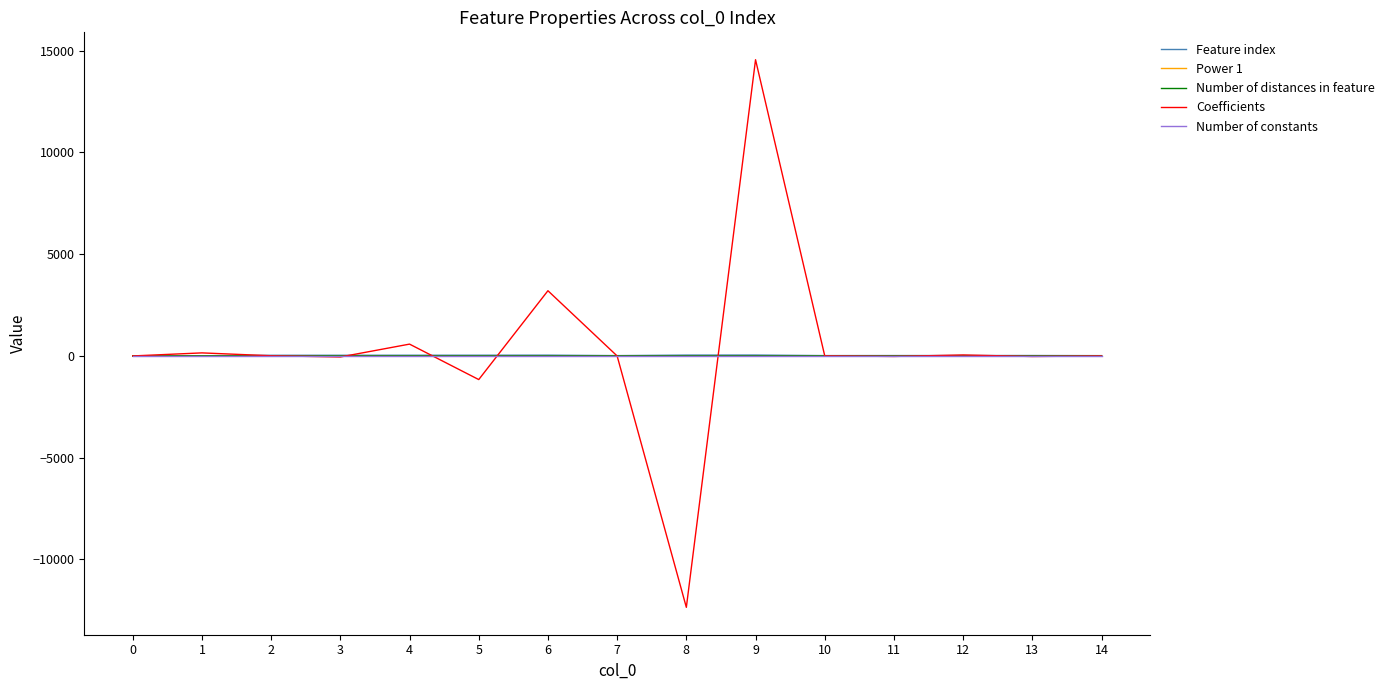

True or false: Feature index has more than 1 points higher than both neighbors.

True